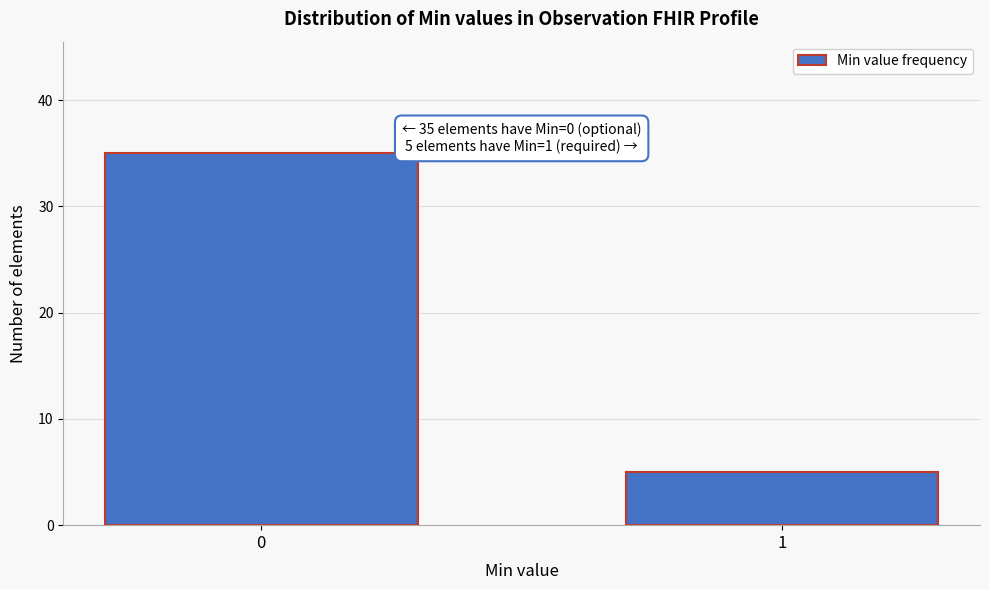

Reading left to right, transcribe all the data shown in this chart.

35	5